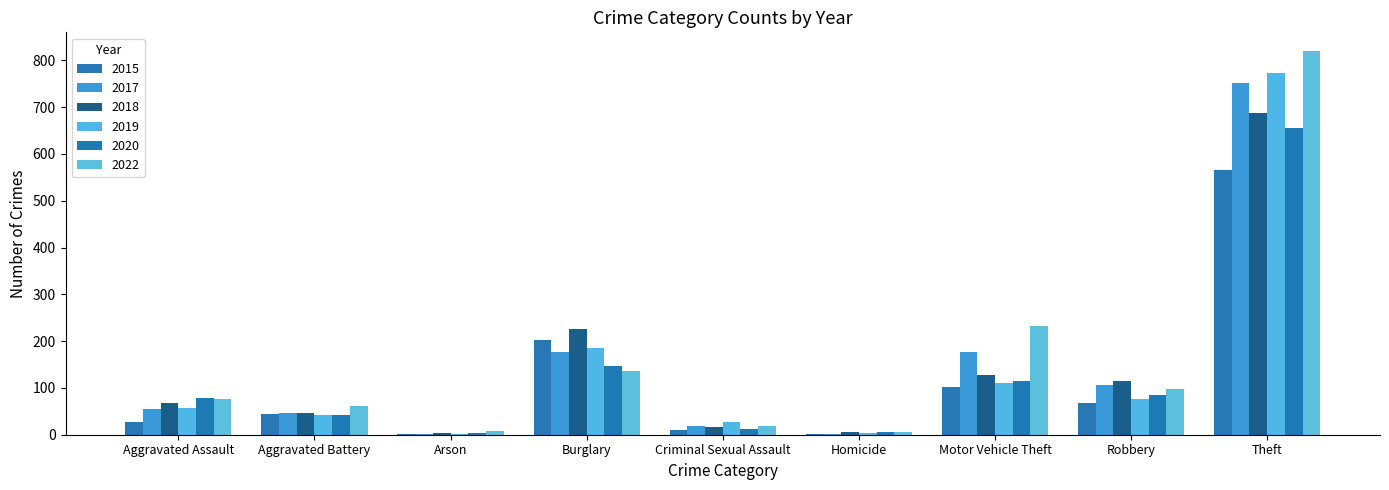

Count the number of data series in this chart.

6